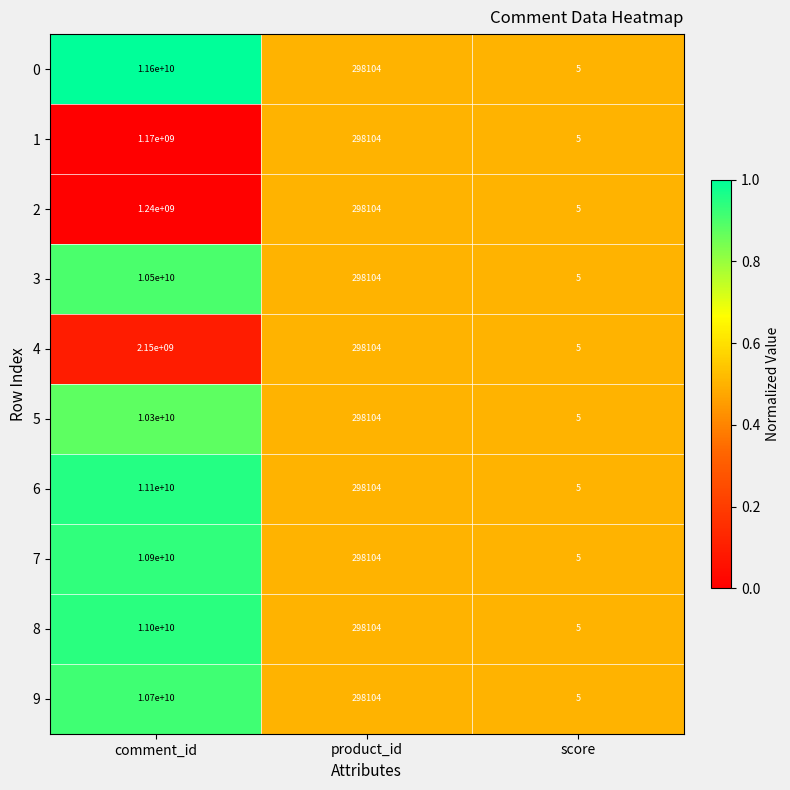

Rank the series at comment_id from lowest to highest value.

1, 2, 4, 5, 3, 9, 7, 8, 6, 0